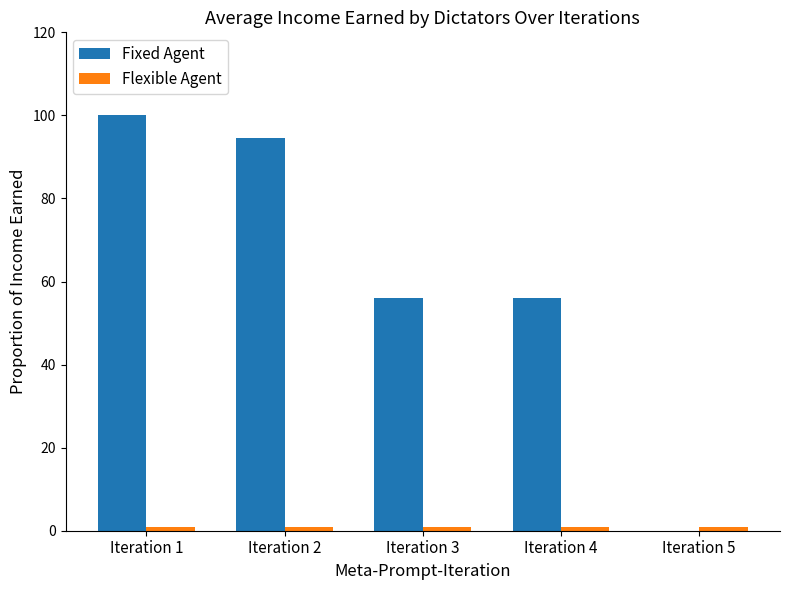

Which series changed the most between Iteration 3 and Iteration 5?

Fixed Agent